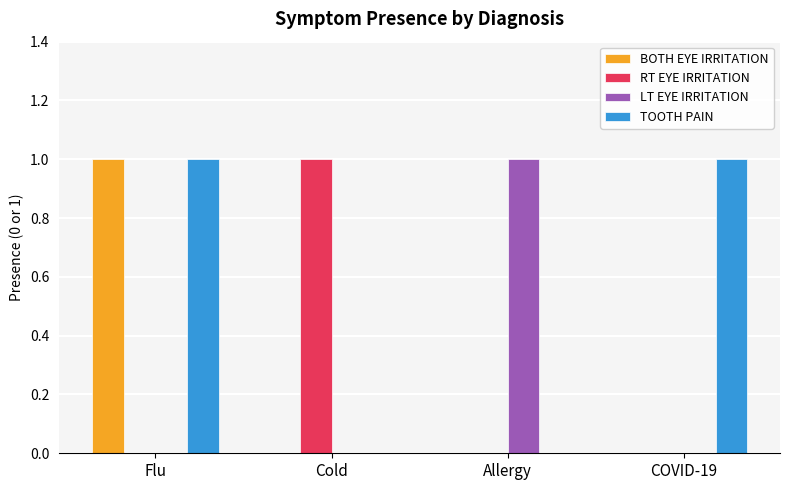

Are the bars grouped side by side (vs. stacked)?

Yes